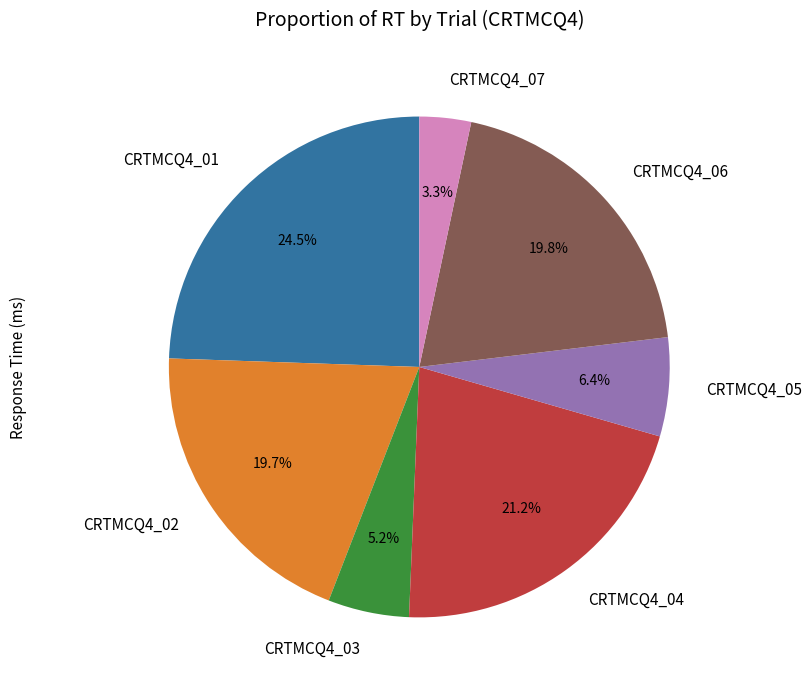

Do CRTMCQ4_06 and CRTMCQ4_04 together represent more than half of the pie?

No